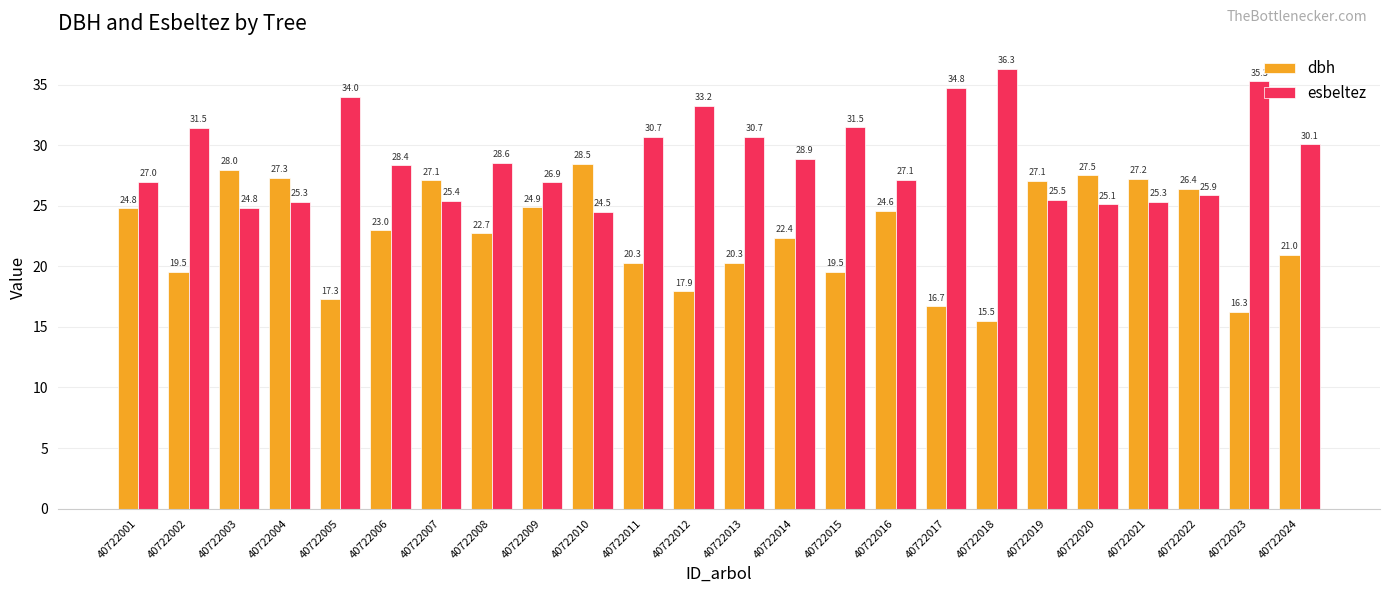

What are all the series names shown in the legend?

dbh, esbeltez